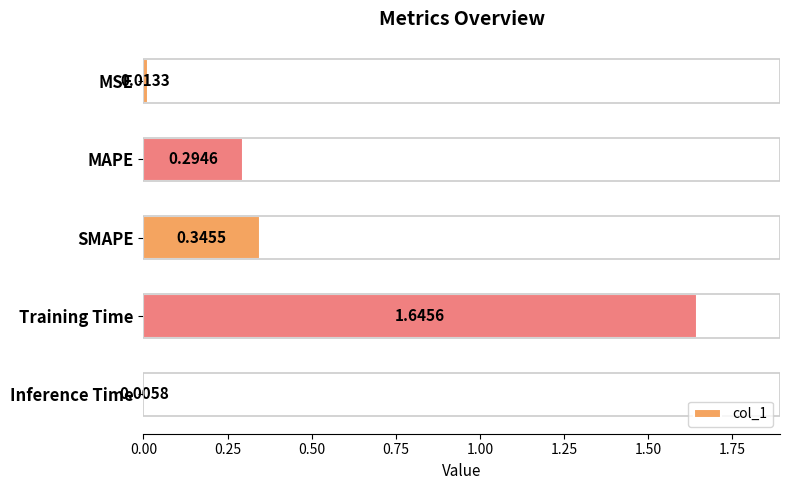

What is the sum of all values?

2.3